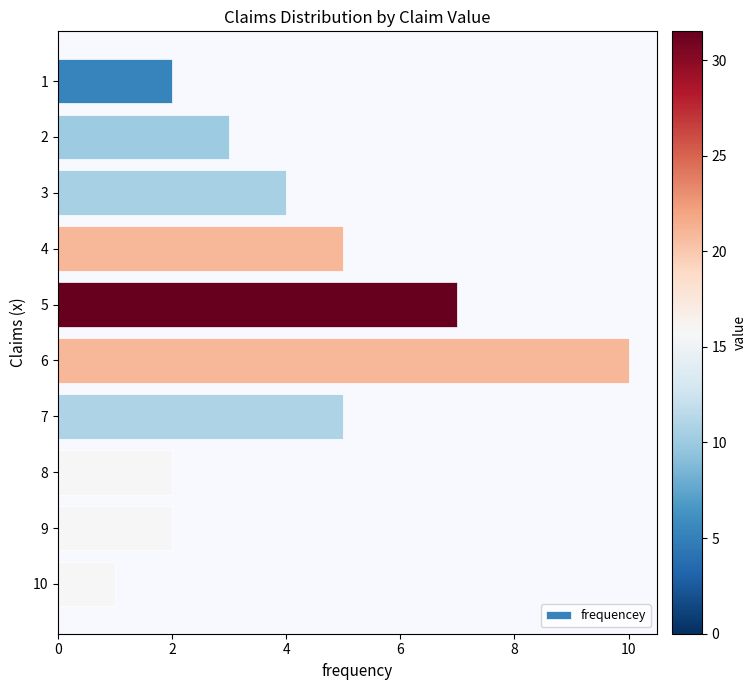

What is the change in value from 6 to 7?

-5